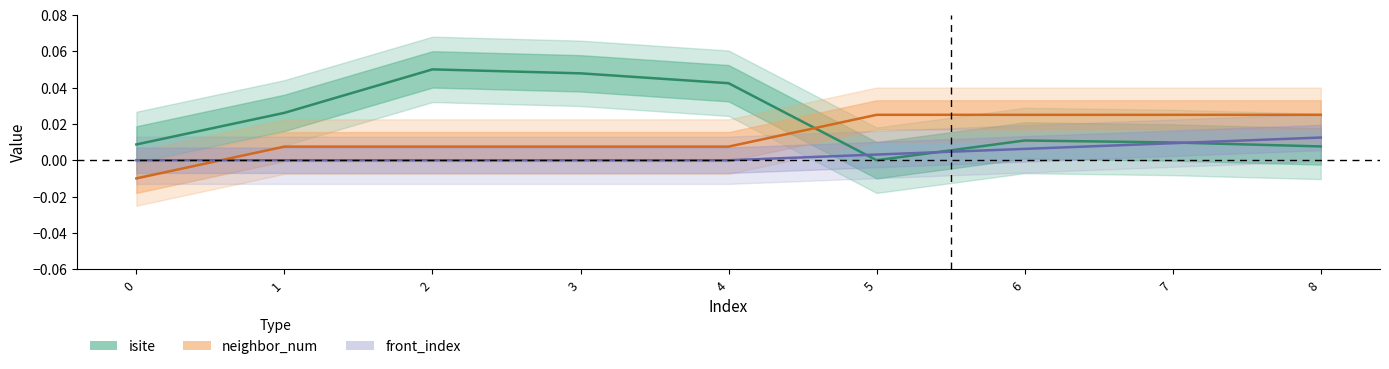

How many lines are shown in the chart?

3